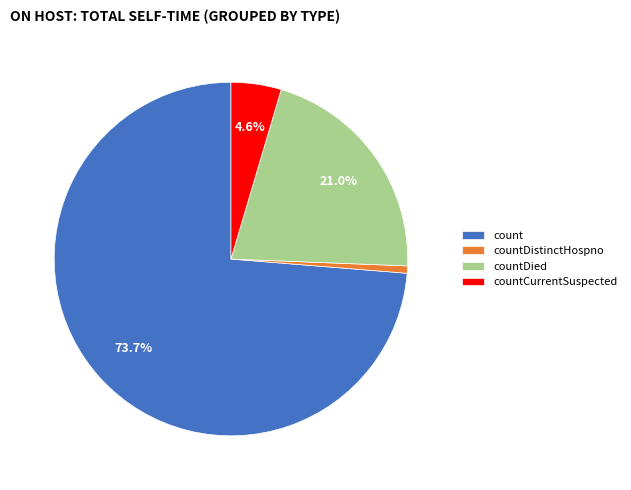

To the nearest percent, what percentage of the pie is countDied?

21%